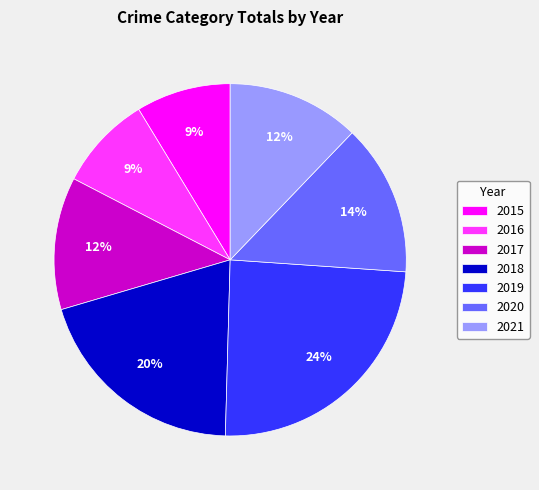

Which slice is the largest?

2019